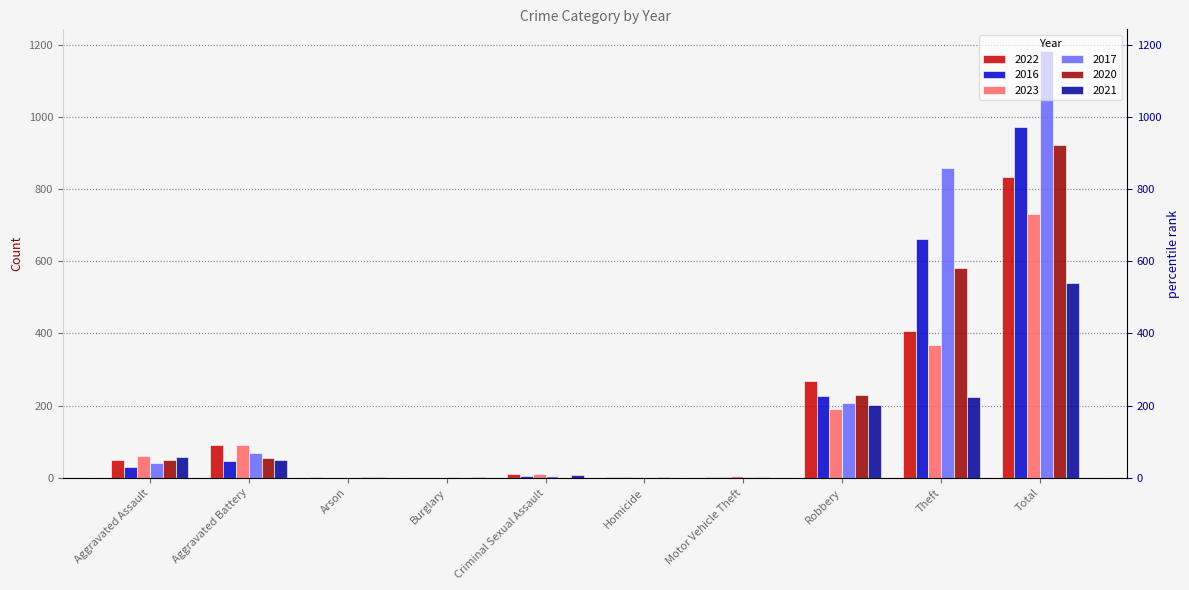

Which series changed the most between Motor Vehicle Theft and Total?

2017